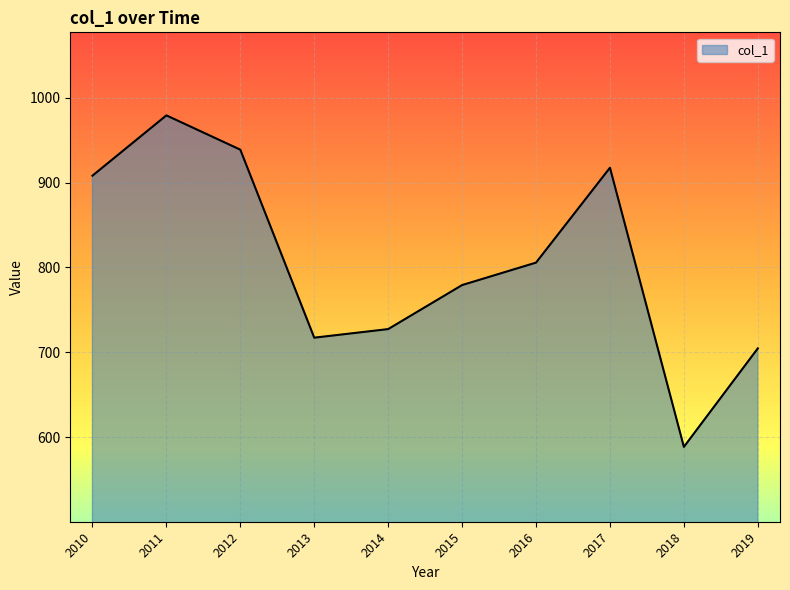

What is the difference between the values at 2012 and 2016?

133.2